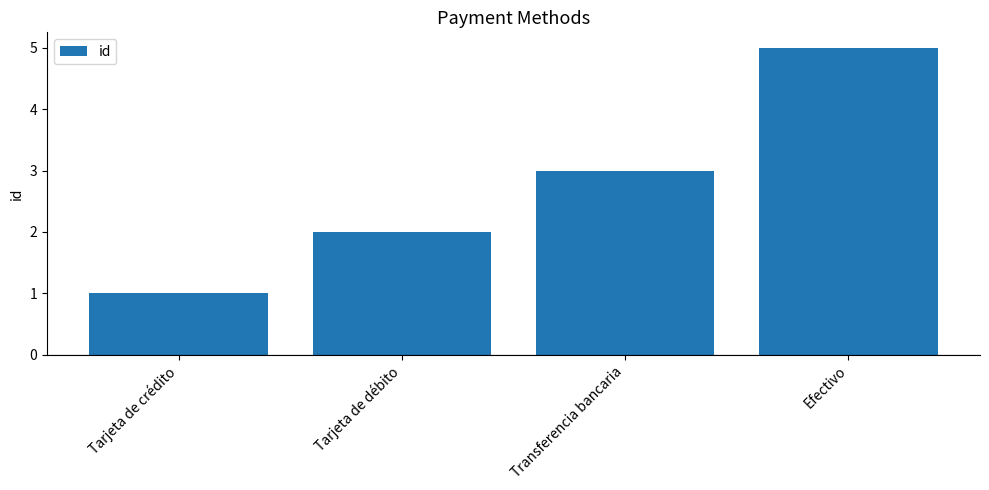

What position from the right is Efectivo?

1